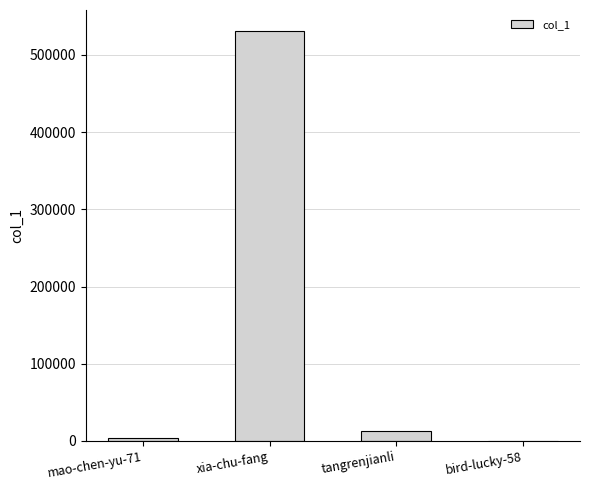

How many data points does each series have?

4